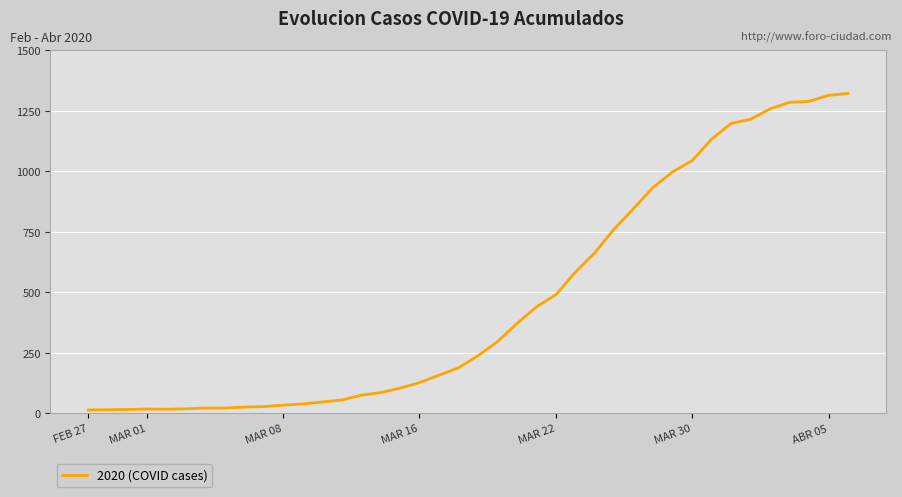

What is the maximum value shown in the chart?

1322